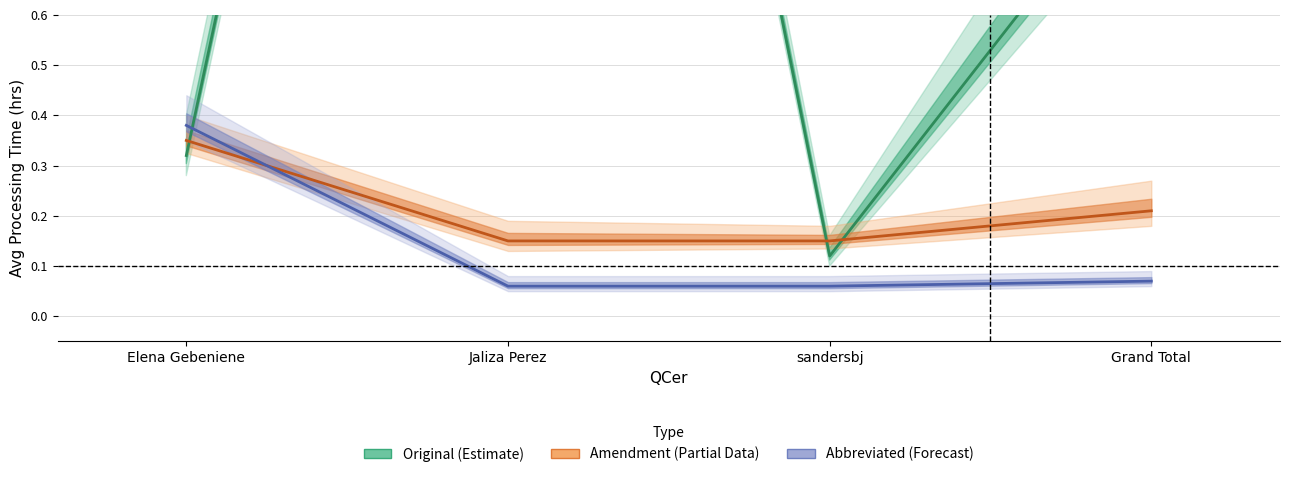

Rank the series at sandersbj from lowest to highest value.

Abbreviated (Forecast), Original (Estimate), Amendment (Partial)